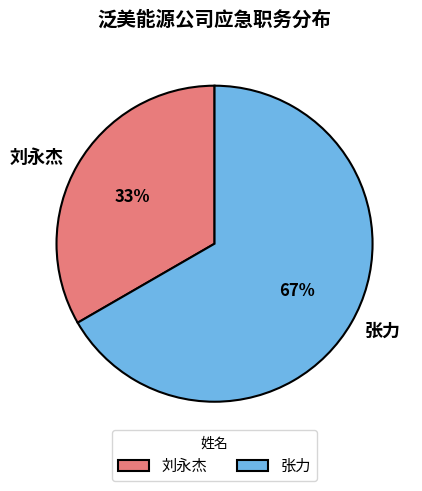

How many segments does this pie chart have?

2